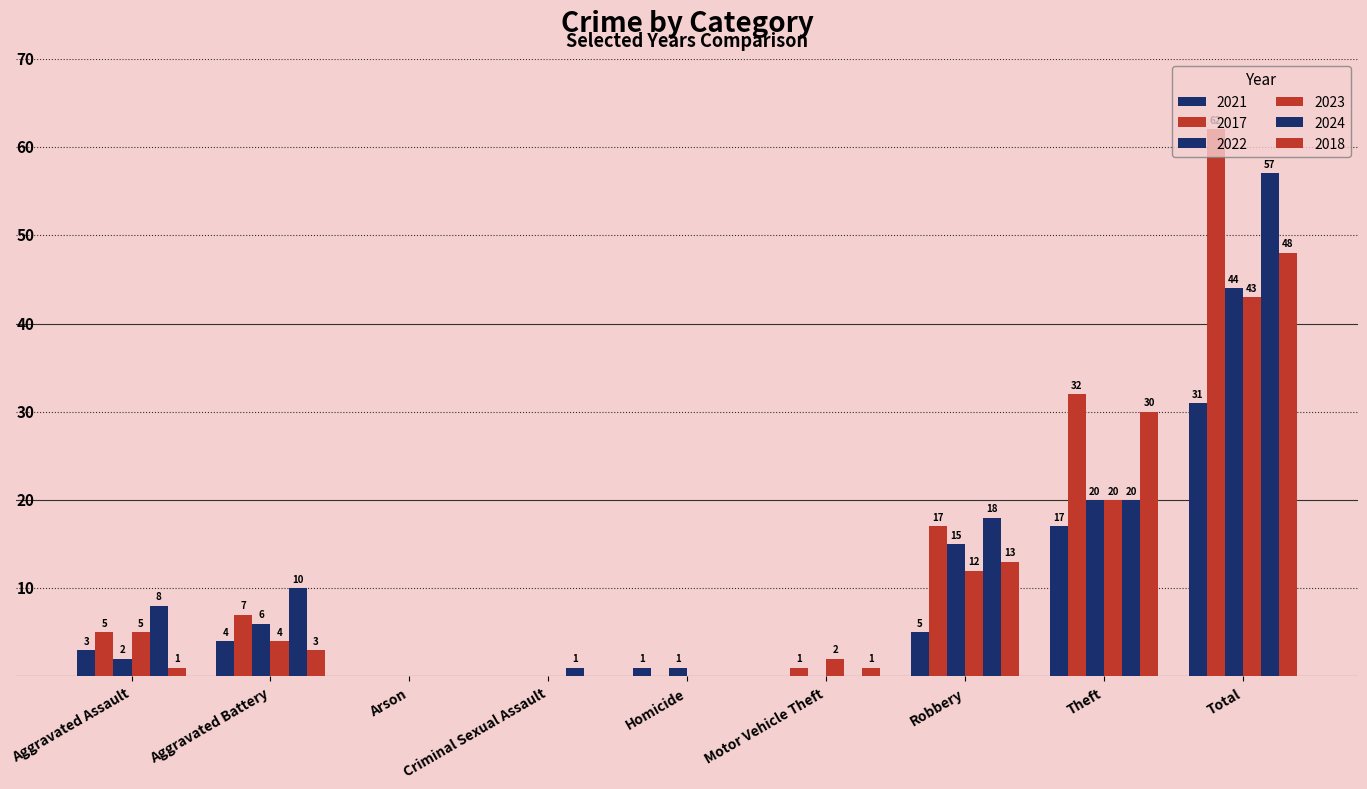

Are the bars grouped side by side (vs. stacked)?

Yes